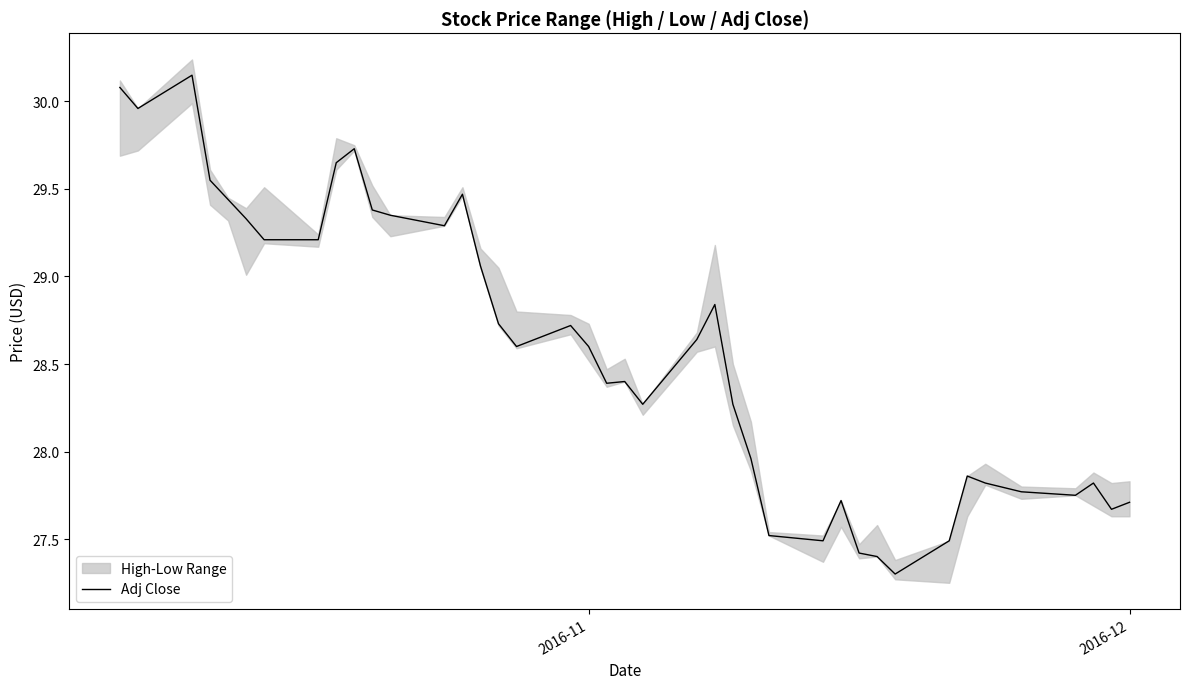

What is the minimum value shown in the chart?

27.3